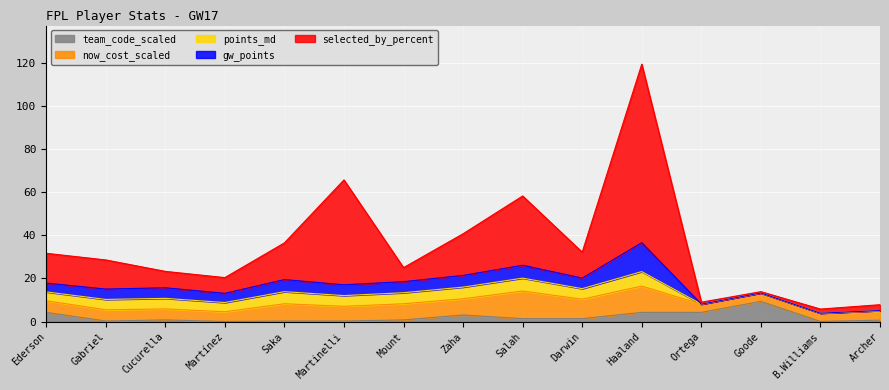

What is the highest value of the team_code_scaled series?

9.4